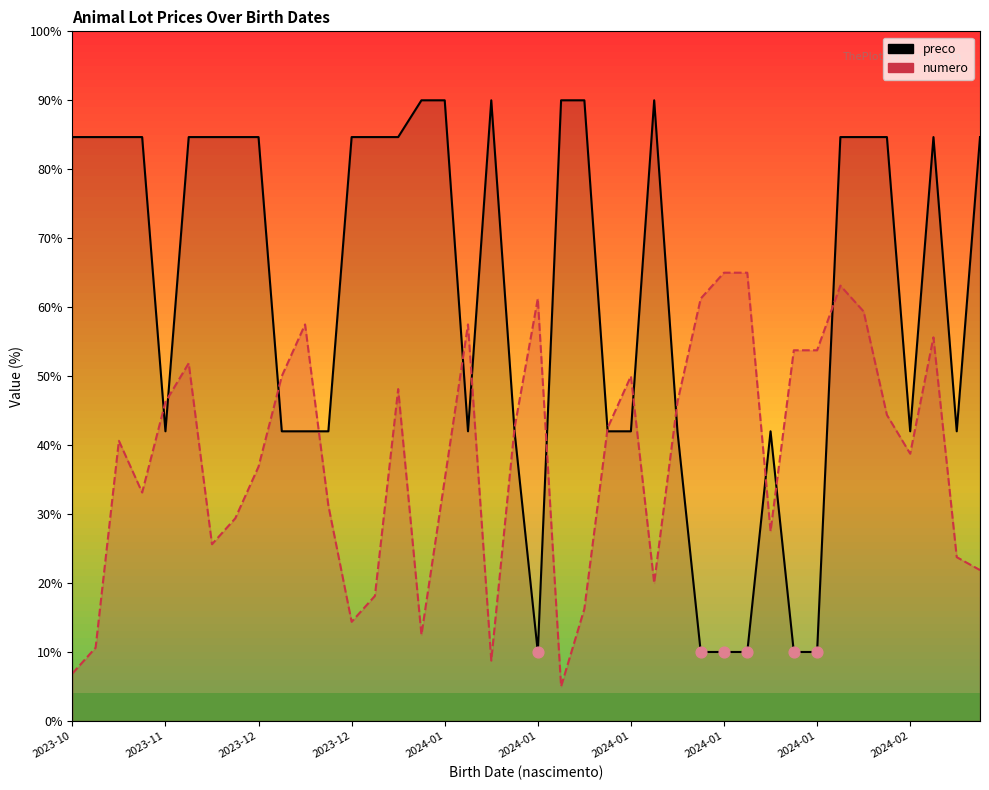

Is the value of preco at 26 greater than the value of numero at 2024-01?

No